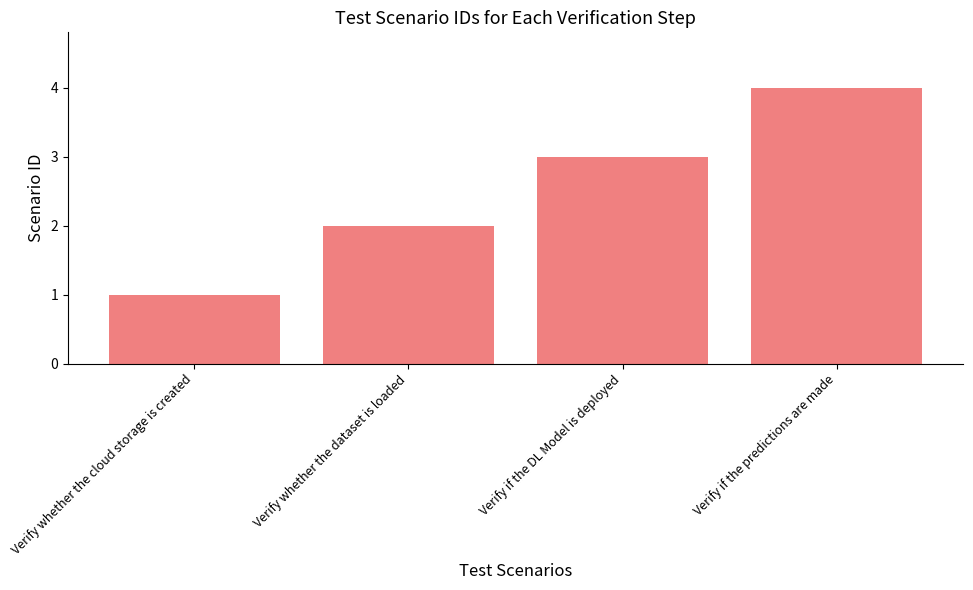

Count the number of categories in the chart.

4